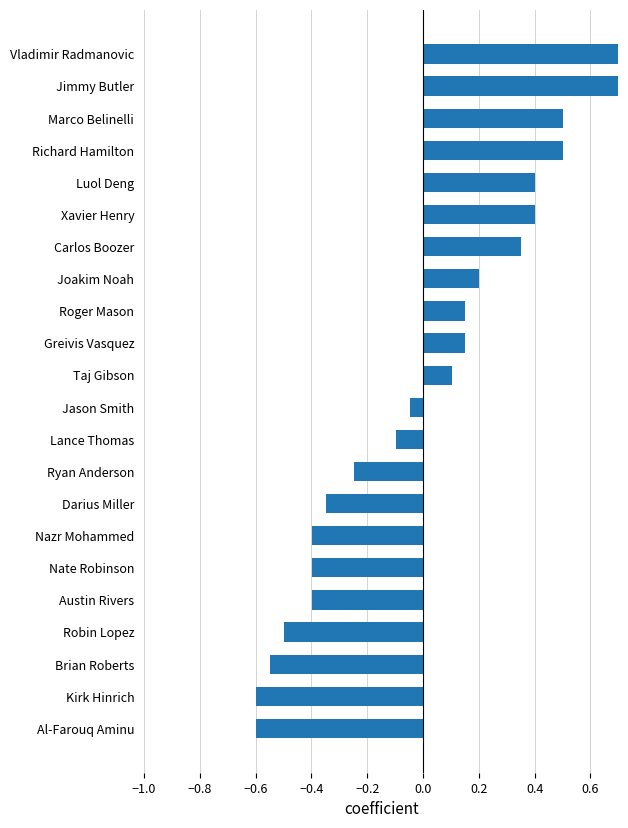

Does the chart contain stacked bars?

No